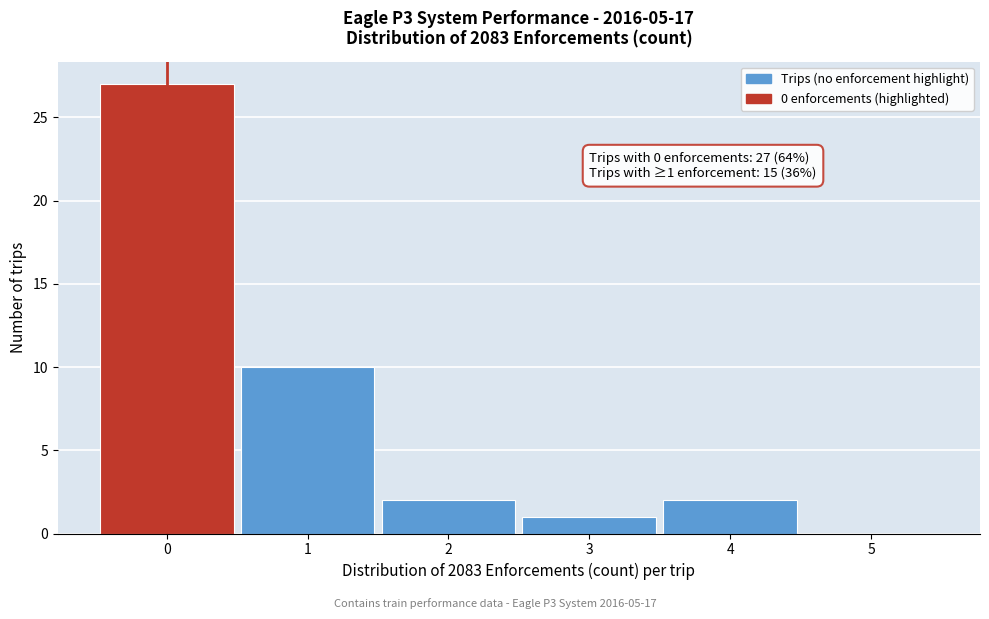

Over which range of the x-axis is the bar tallest?

-0.5 to 0.5